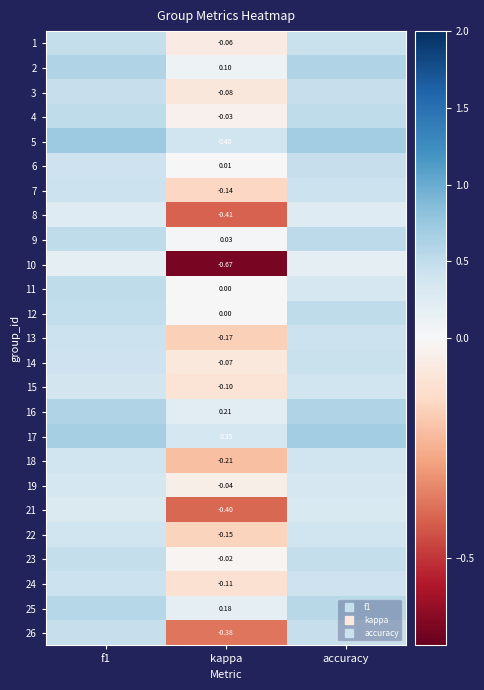

How many distinct data groups are displayed?

25